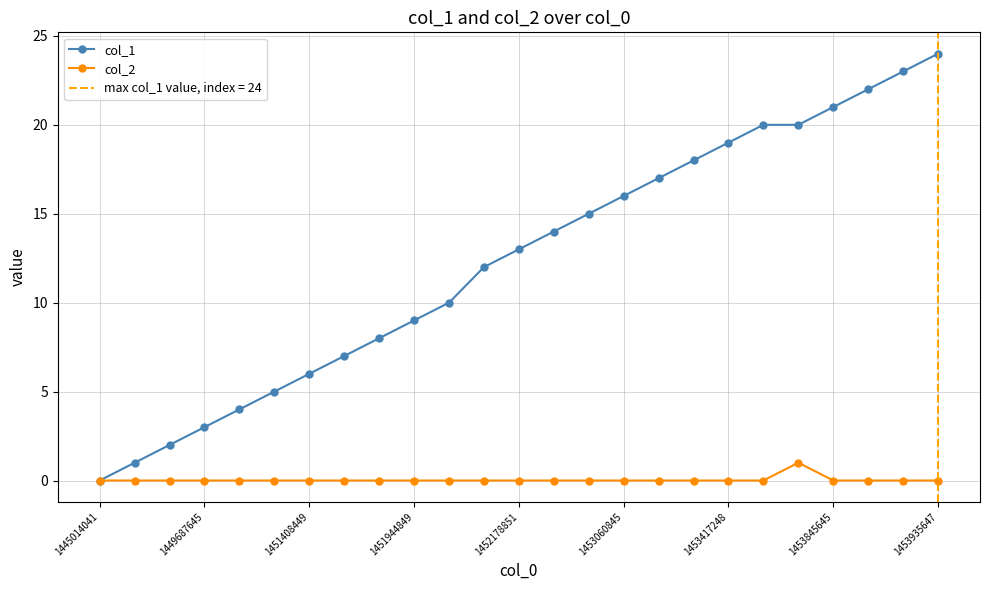

Is this an area chart (filled region under the line)?

No